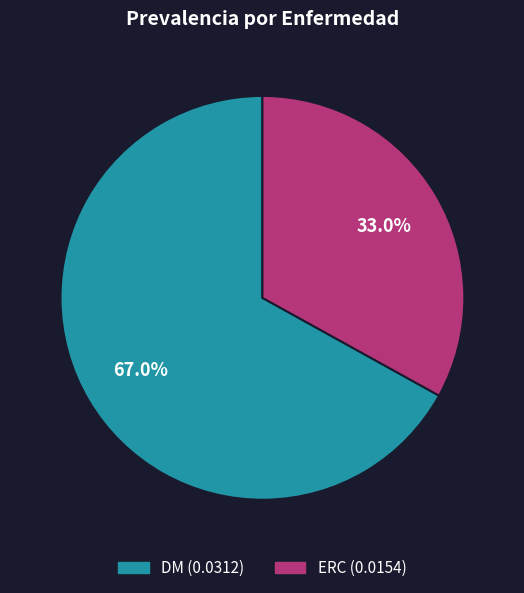

To the nearest percent, what portion does DM represent?

67%